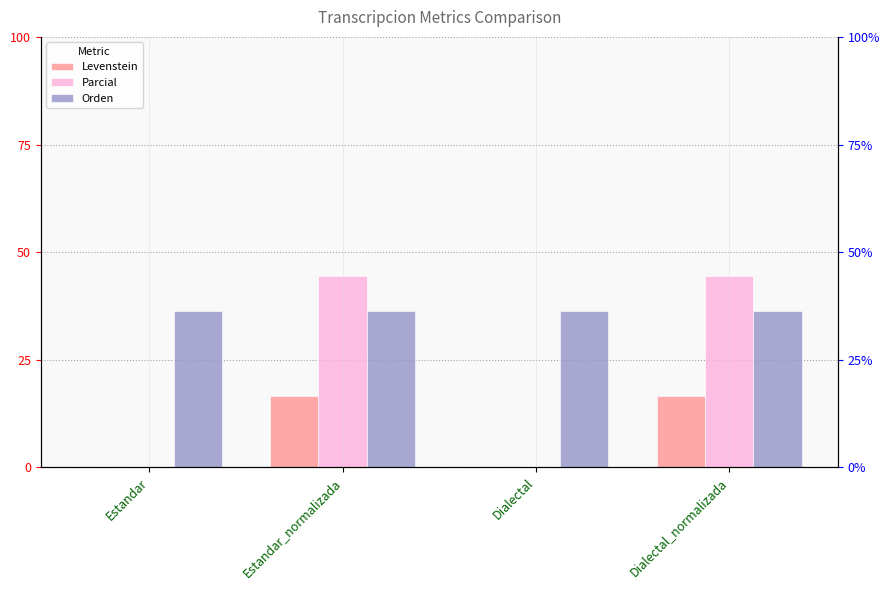

What is the label of the 1st bar from the left?

Estandar